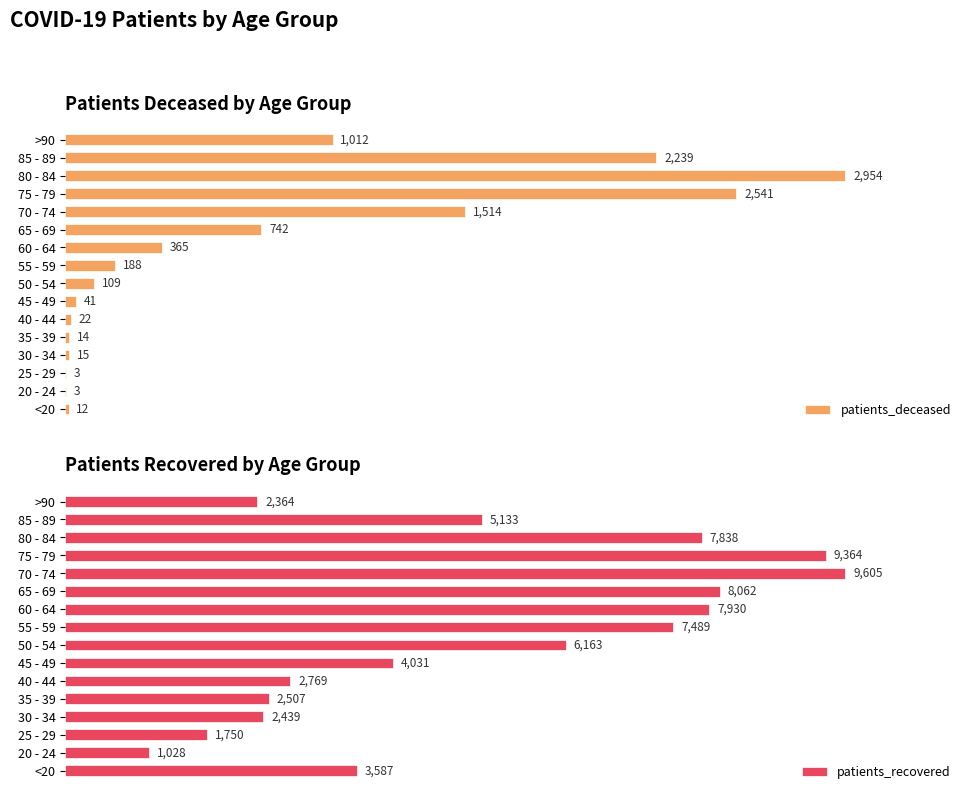

What is the difference between the second highest and minimum values in the patients_deceased series?

2538